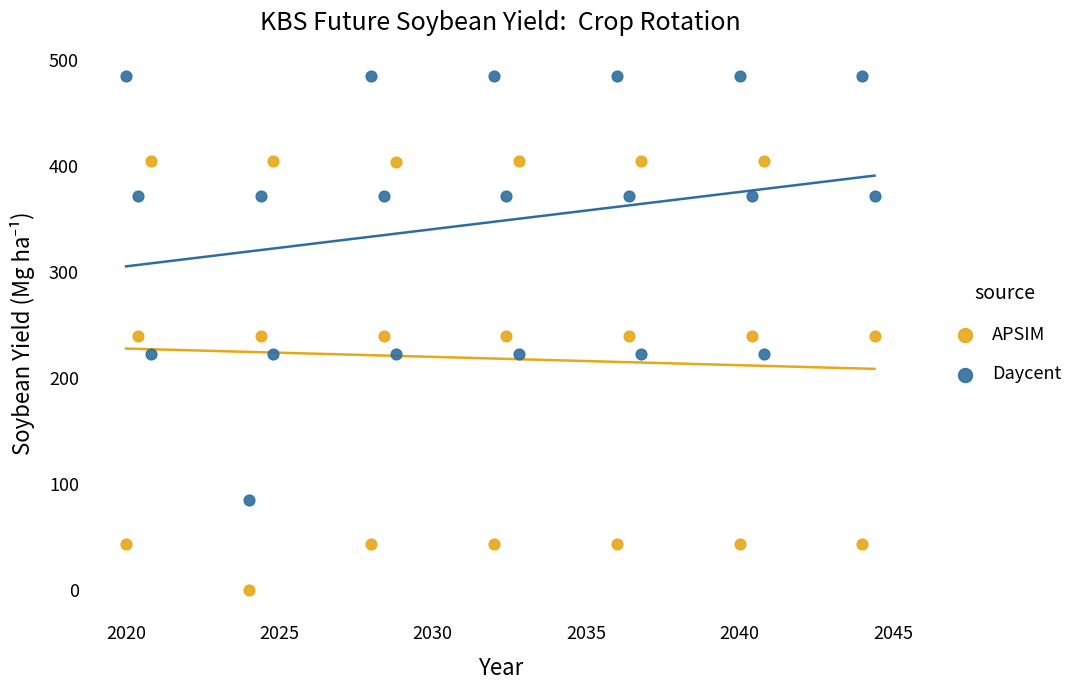

Across all data points, what is the range of Y values (max minus min)?

484.8